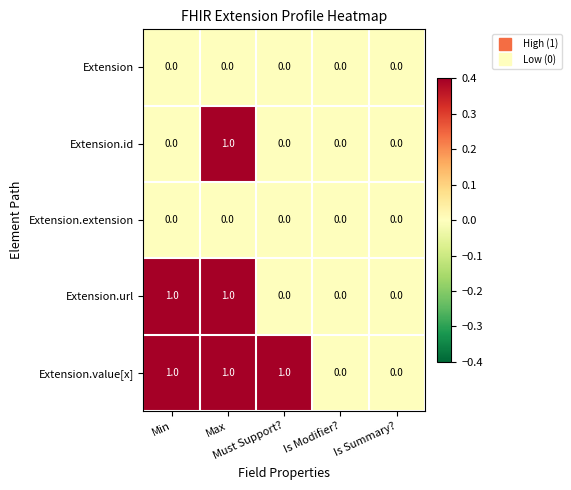

Which series has the largest total across all categories?

Extension.value[x]